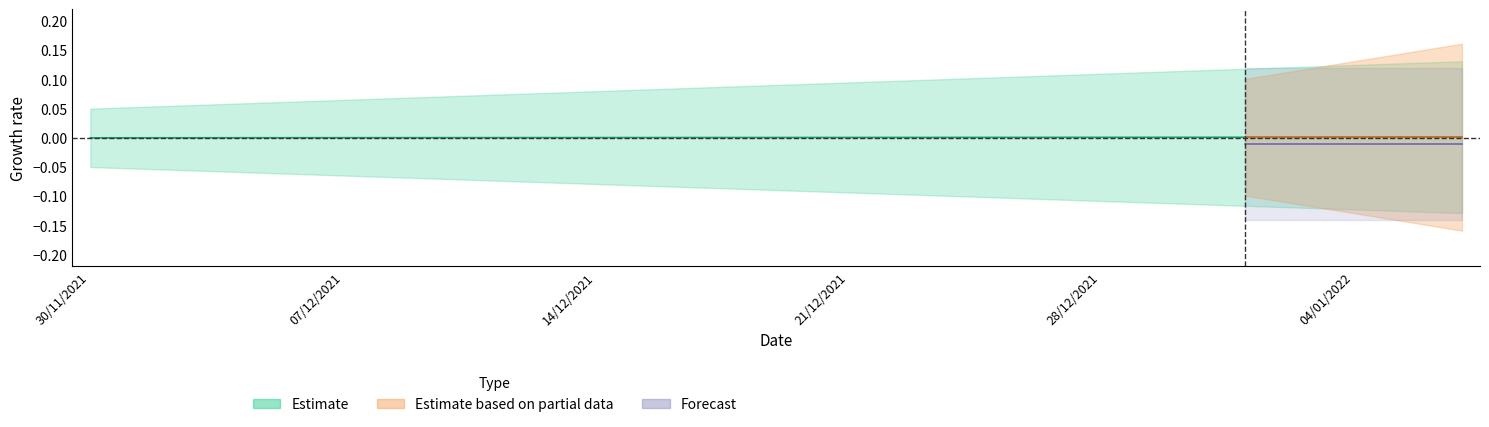

What position from the left is 04/12/2021?

5